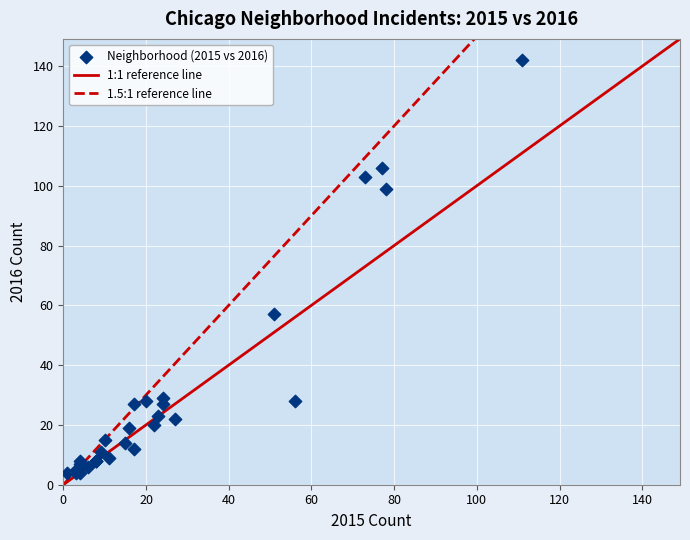

What Y value in the scatter plot is closest to 73?

57